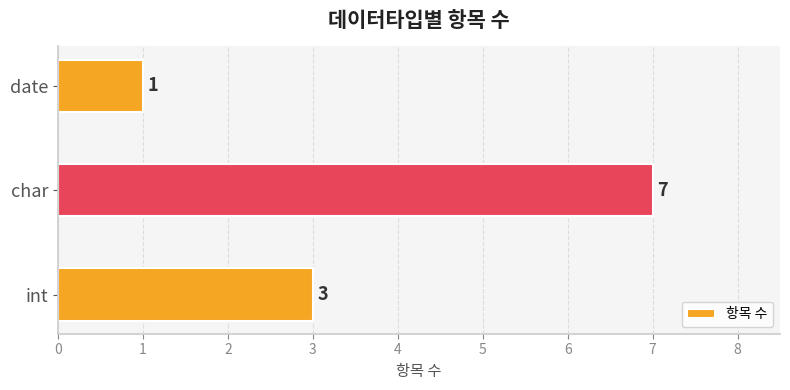

Rank the categories by value from lowest to highest.

date, int, char